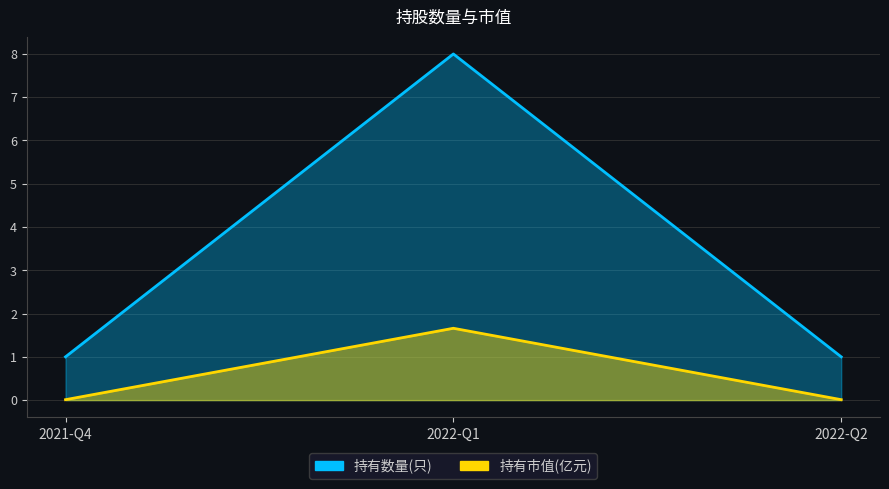

Where is 持有市值(亿元) nearest to the value 0?

2021-Q4